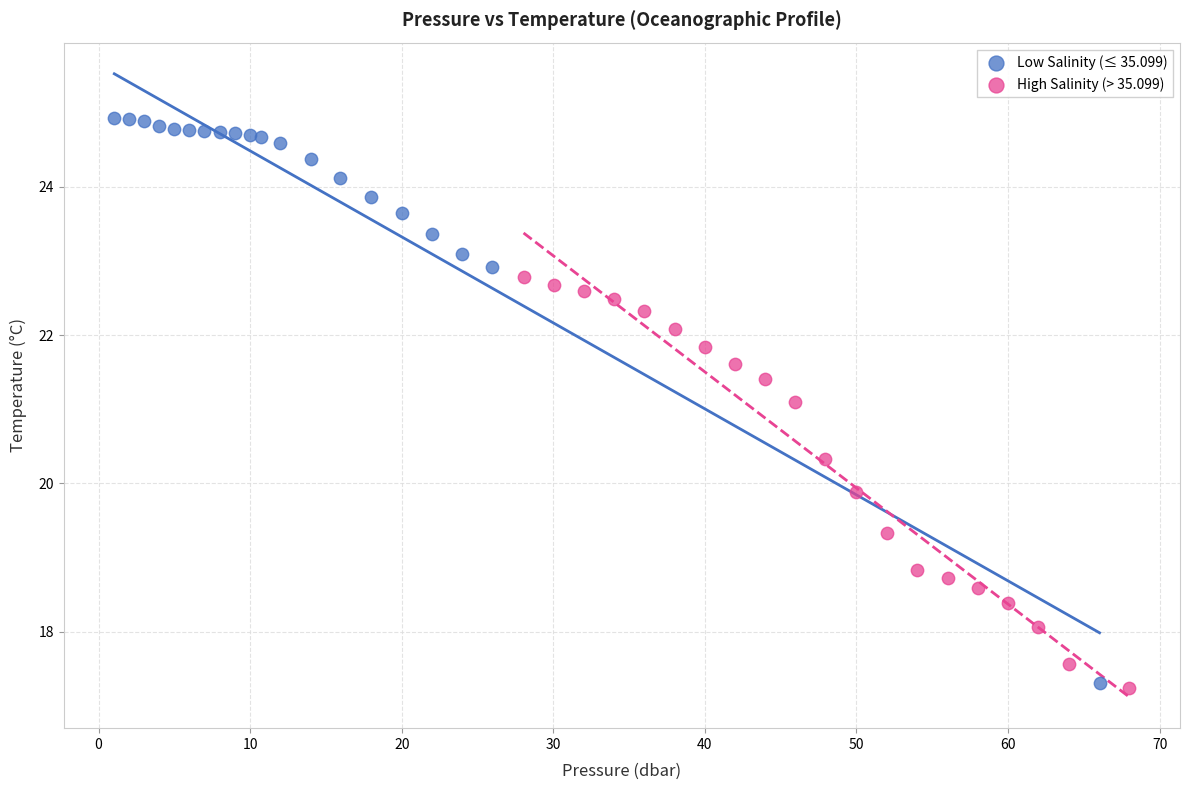

Which series has the widest spread of Y values?

Low Salinity (≤ 35.099)